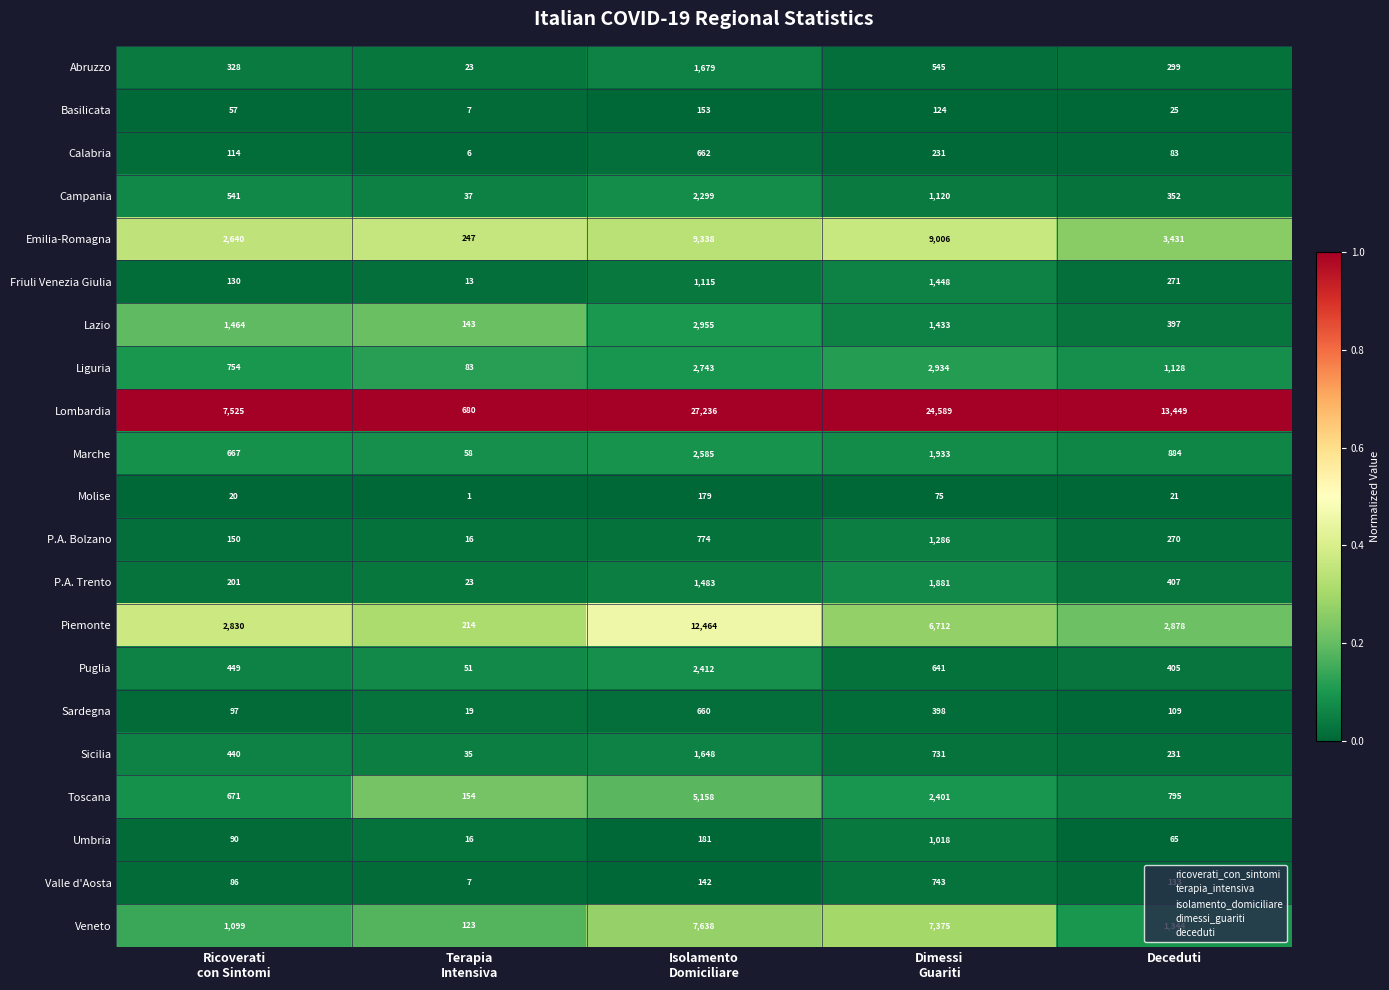

What is the lowest value of the Emilia-Romagna series?

247